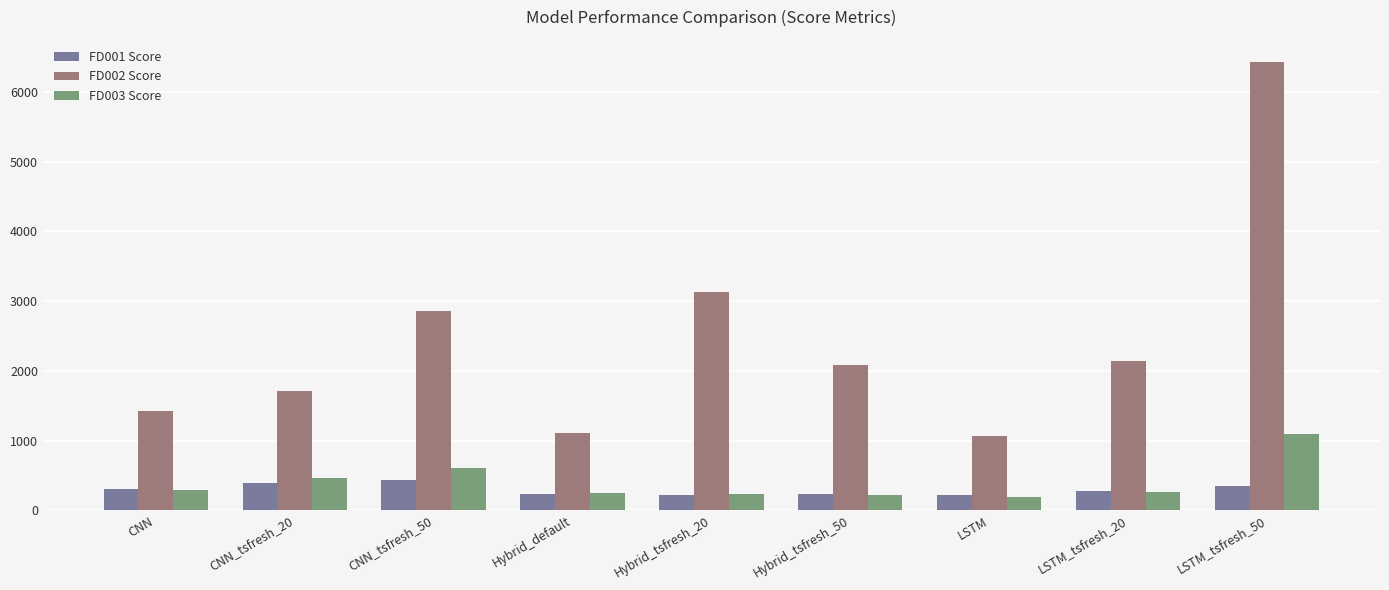

List the series in order of their peak value, lowest first.

FD001 Score, FD003 Score, FD002 Score